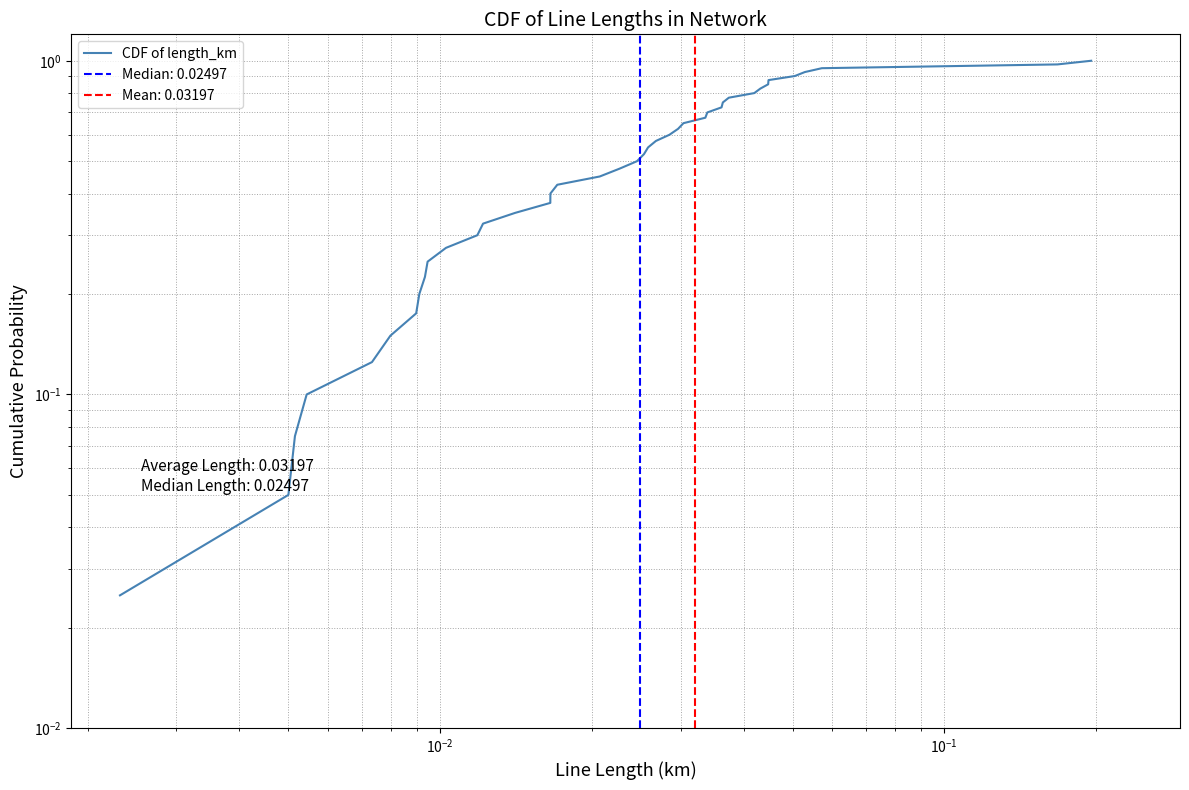

What is the label of the 3rd point from the left?

$\mathdefault{10^{-2}}$